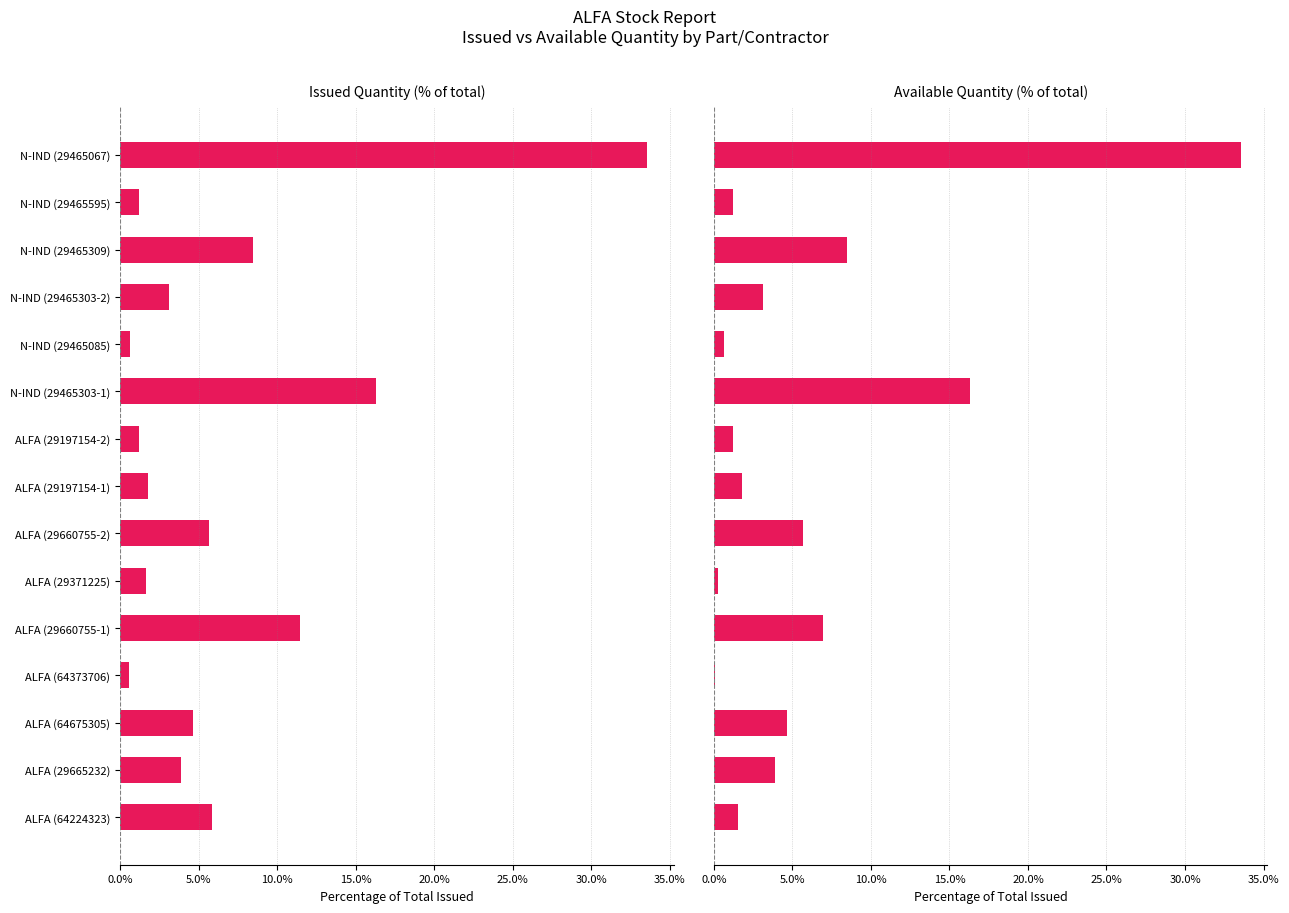

How many groups of bars are there?

15